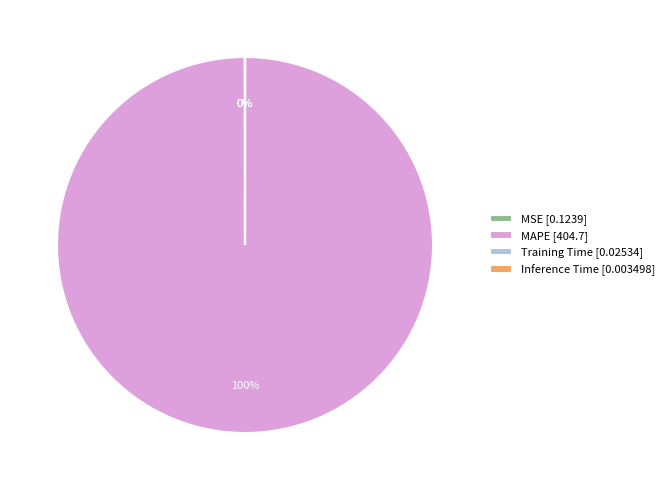

What is the majority slice?

MAPE